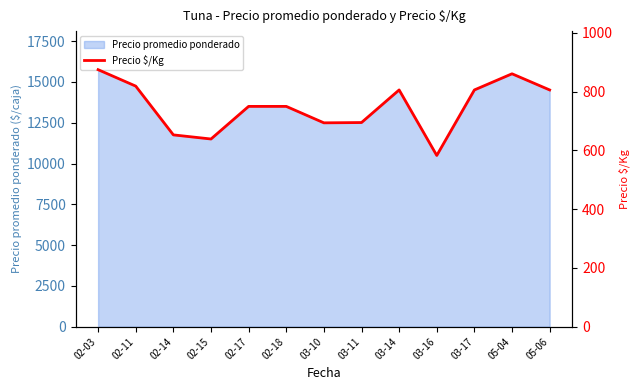

Reading left to right, extract all data points from this chart.

02-03=875	02-11=819	02-14=653	02-15=639	02-17=750	02-18=750	03-10=694	03-11=695	03-14=806	03-16=583	03-17=806	05-04=861	05-06=806